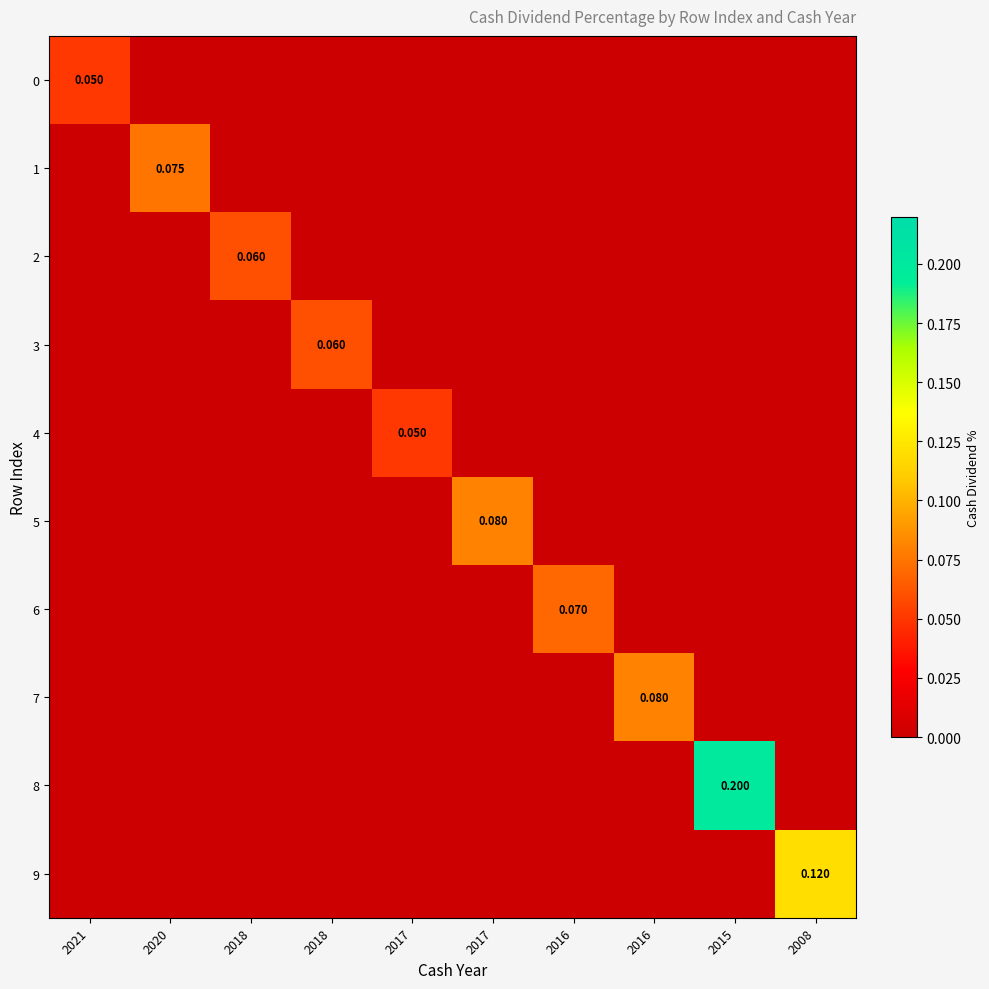

The 6 series shows 0.1 at 2016. True or false?

True